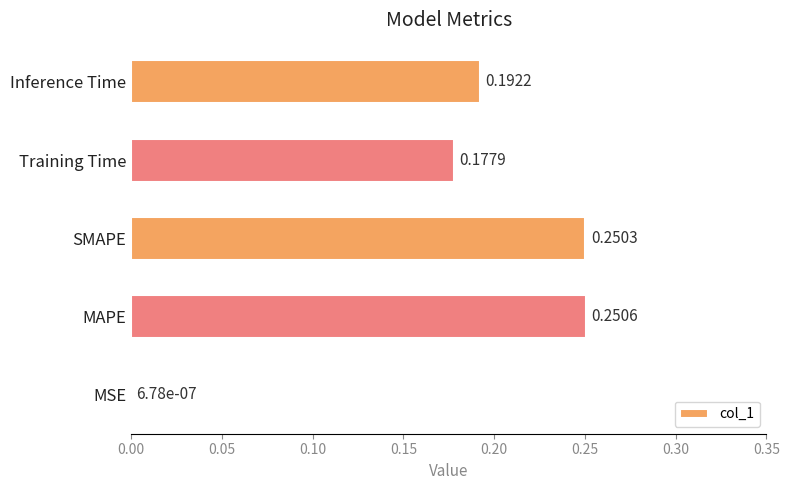

Count the number of categories in the chart.

5